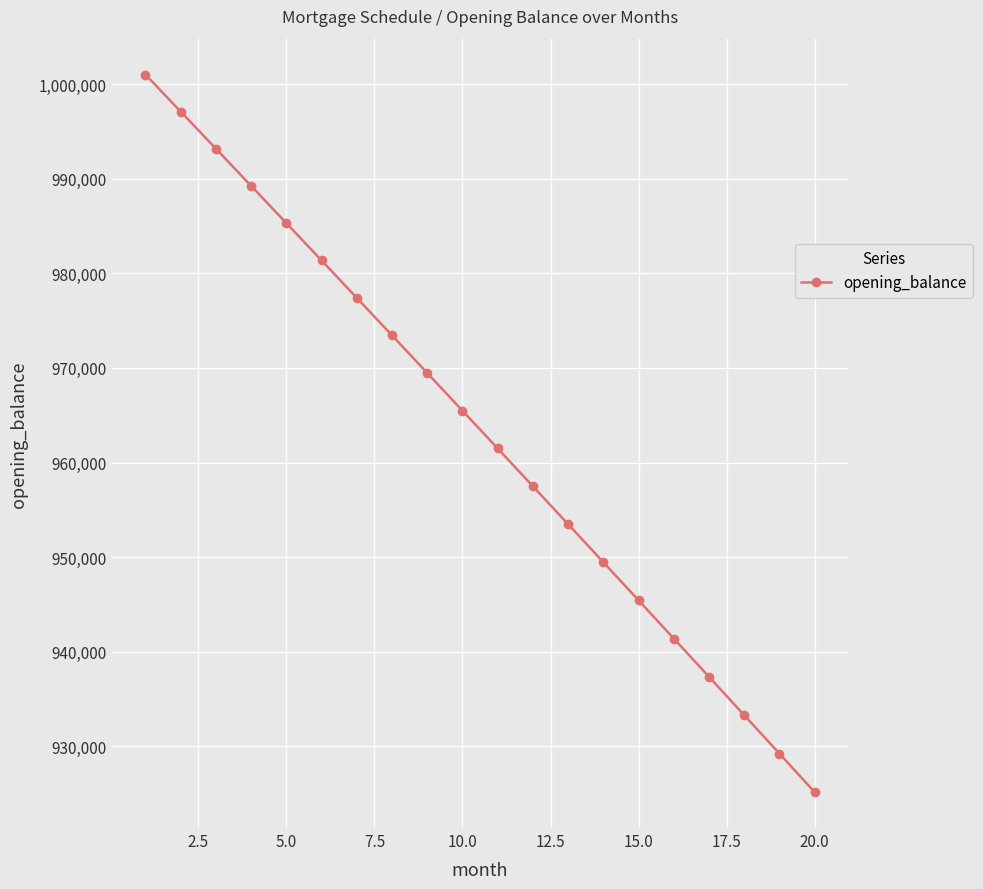

Reading right to left, what are all the values shown in this chart?

925173.3	929245.0	933307.7	937361.3	941405.8	945441.4	949467.9	953485.4	957494.0	961493.6	965484.3	969466.0	973438.9	977402.8	981357.8	985303.9	989241.2	993169.6	997089.2	1001000.0